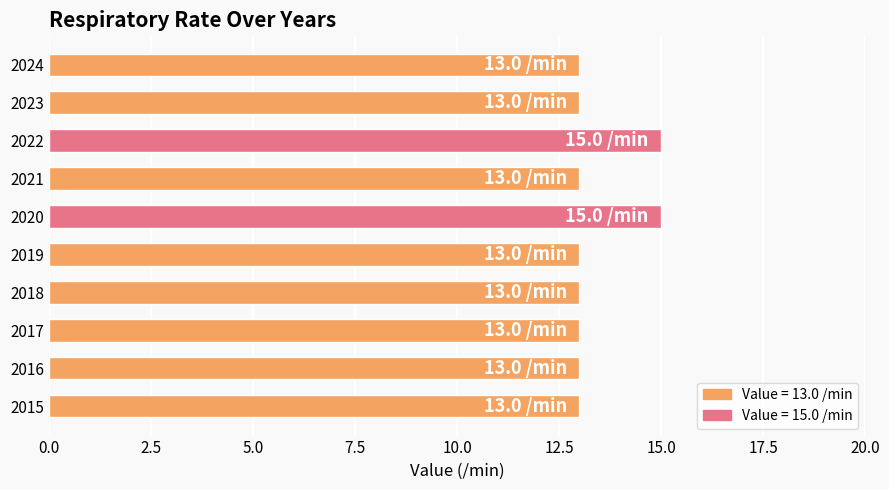

Reading top to bottom, extract all data points from this chart.

2024=13	2023=13	2022=15	2021=13	2020=15	2019=13	2018=13	2017=13	2016=13	2015=13